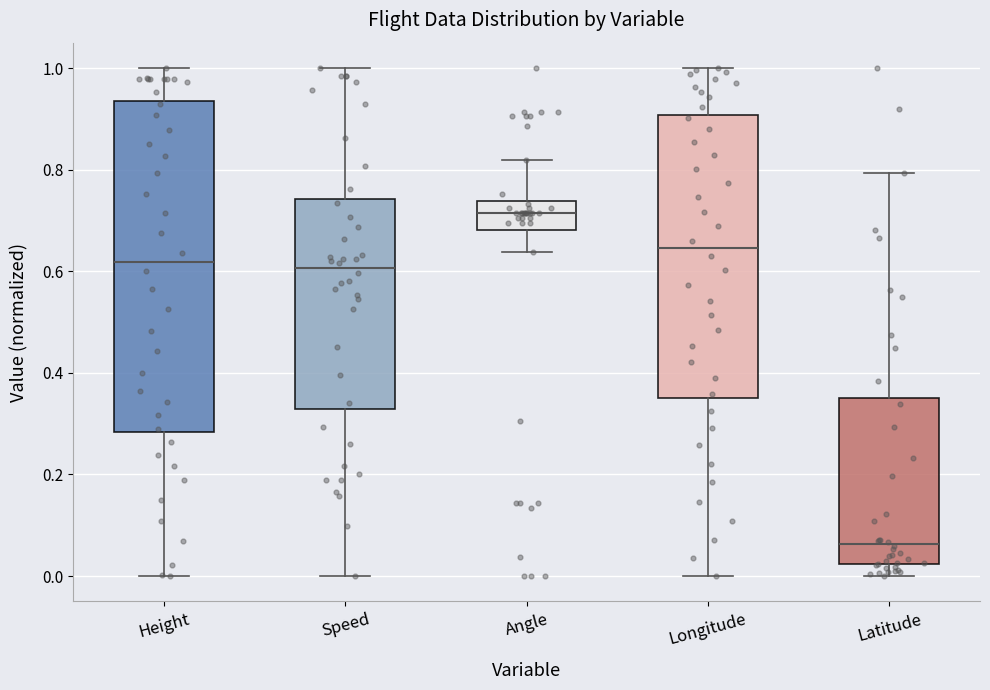

Where does the upper whisker of the box for Speed end on the y-axis? The values are not printed on the chart, so give them approximately, as read against the axis.

1.00